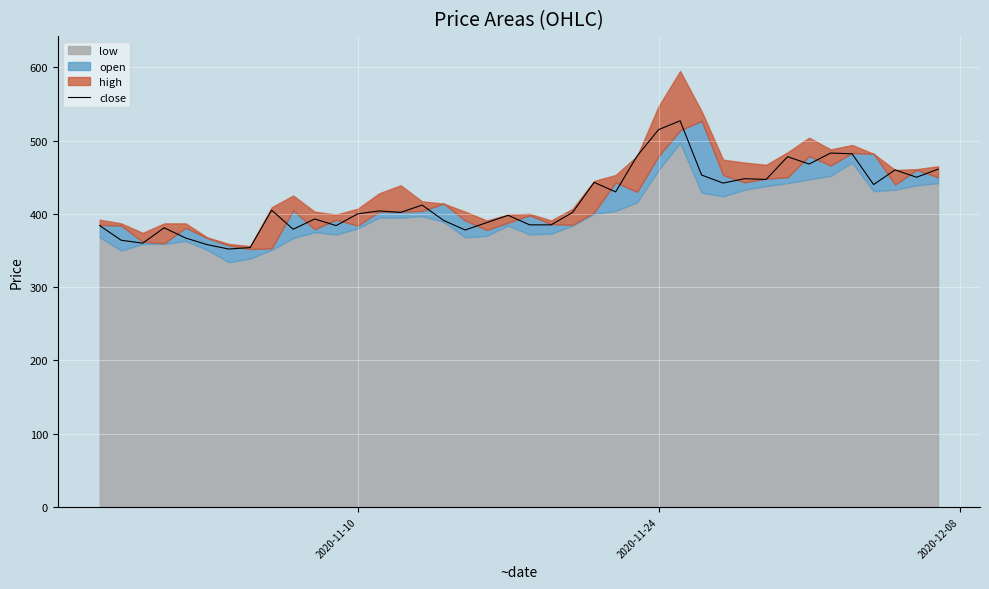

What is the highest value of the close series?

527